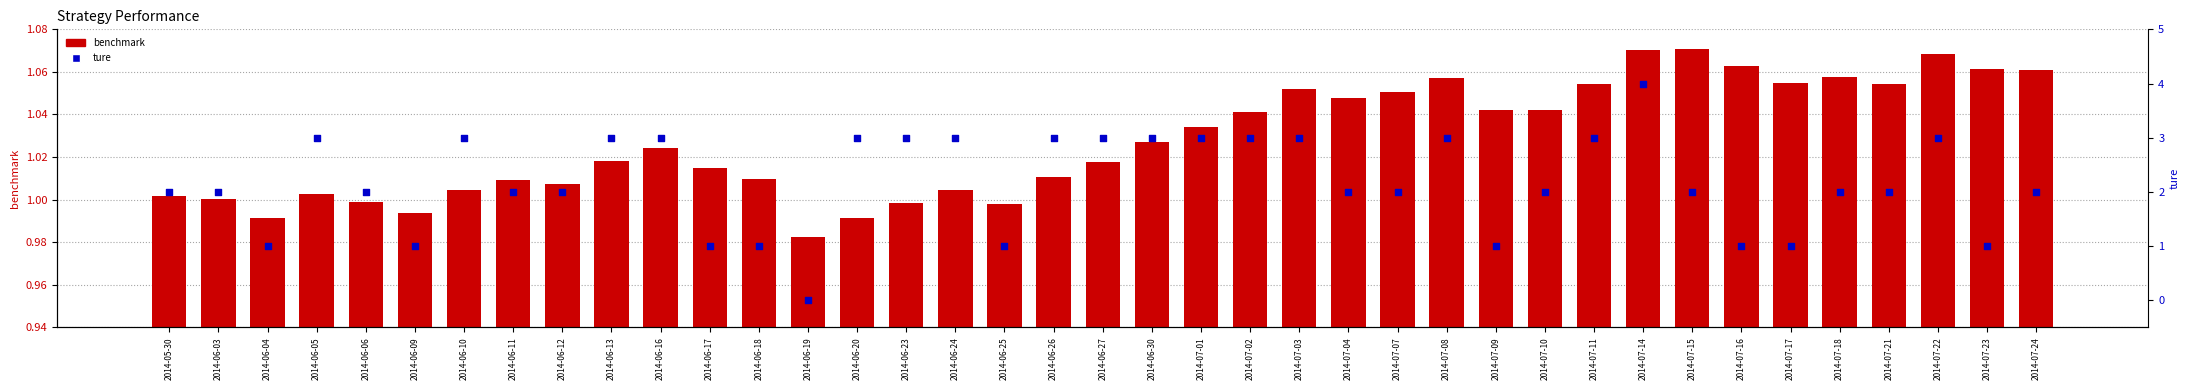

Is the value of benchmark at 2014-06-30 greater than the value of ture at 2014-07-14?

No